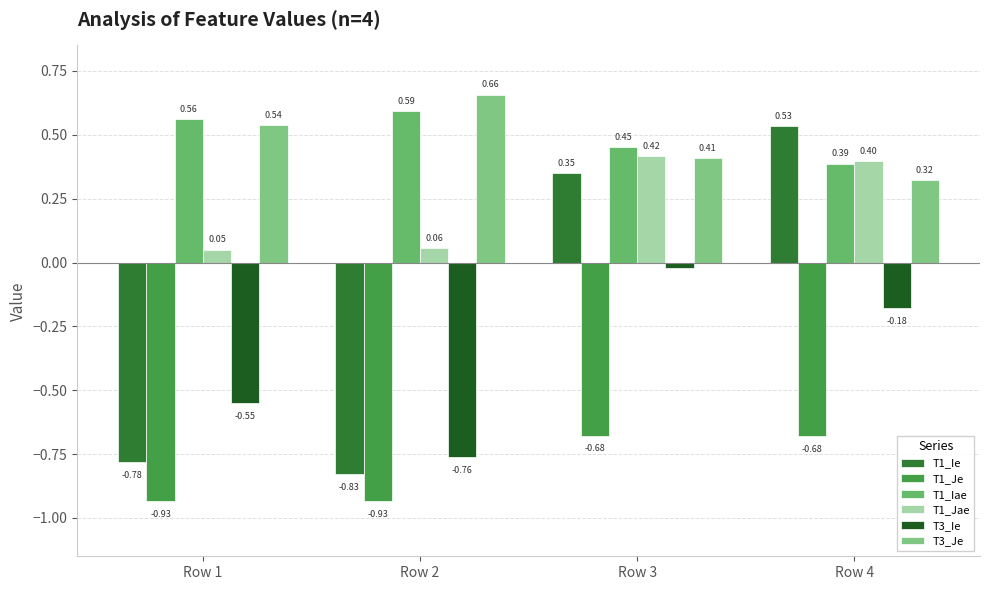

Reading right to left, extract all data points from this chart.

T1_Ie: Row 4=0.5	Row 3=0.3	Row 2=-0.8	Row 1=-0.8
T1_Je: Row 4=-0.7	Row 3=-0.7	Row 2=-0.9	Row 1=-0.9
T1_Iae: Row 4=0.4	Row 3=0.5	Row 2=0.6	Row 1=0.6
T1_Jae: Row 4=0.4	Row 3=0.4	Row 2=0.1	Row 1=0.1
T3_Ie: Row 4=-0.2	Row 3=-0.0	Row 2=-0.8	Row 1=-0.5
T3_Je: Row 4=0.3	Row 3=0.4	Row 2=0.7	Row 1=0.5